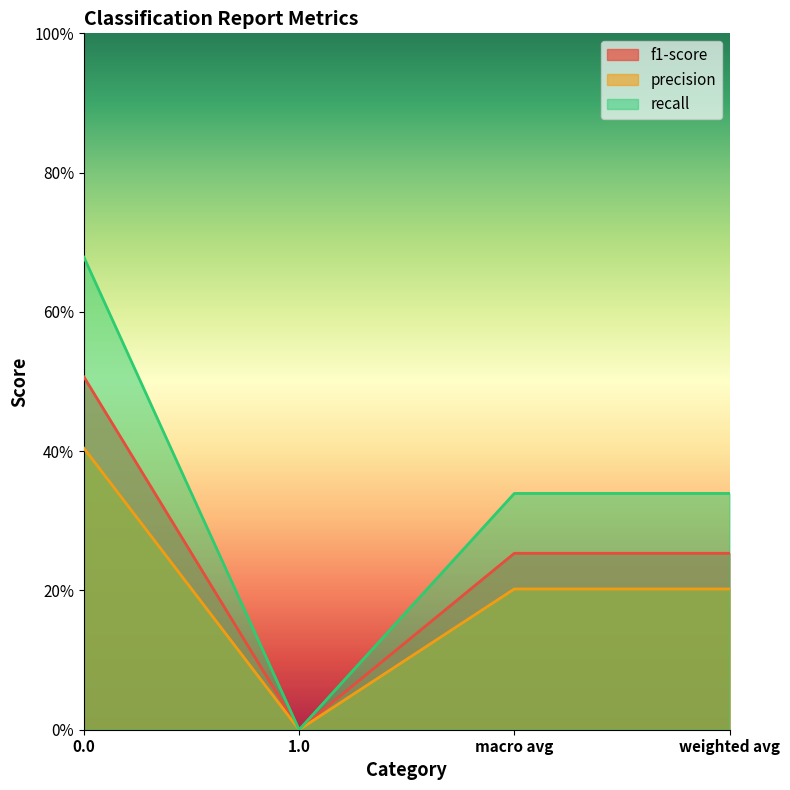

Is it true that f1-score equals 0.5 at 0.0?

True